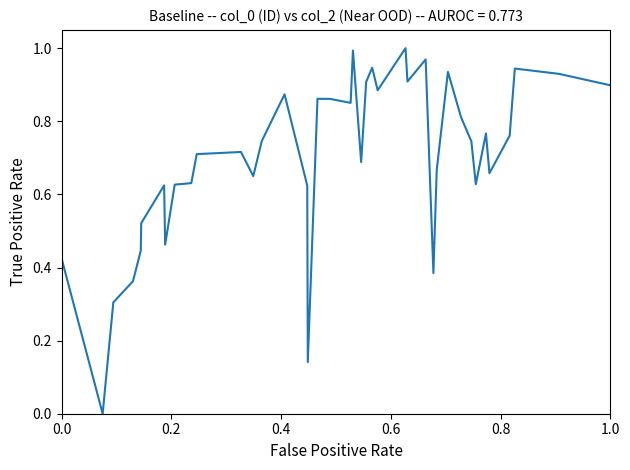

Does the chart have visible grid lines?

No